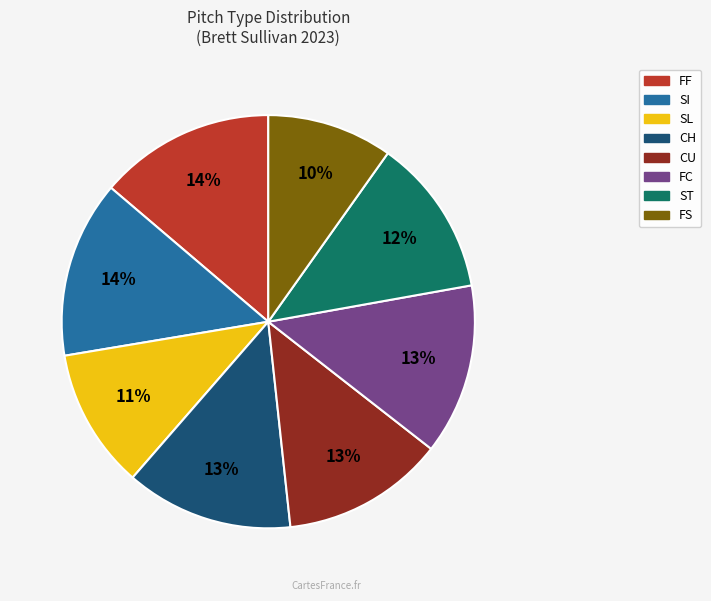

Count the number of slices in the pie.

8